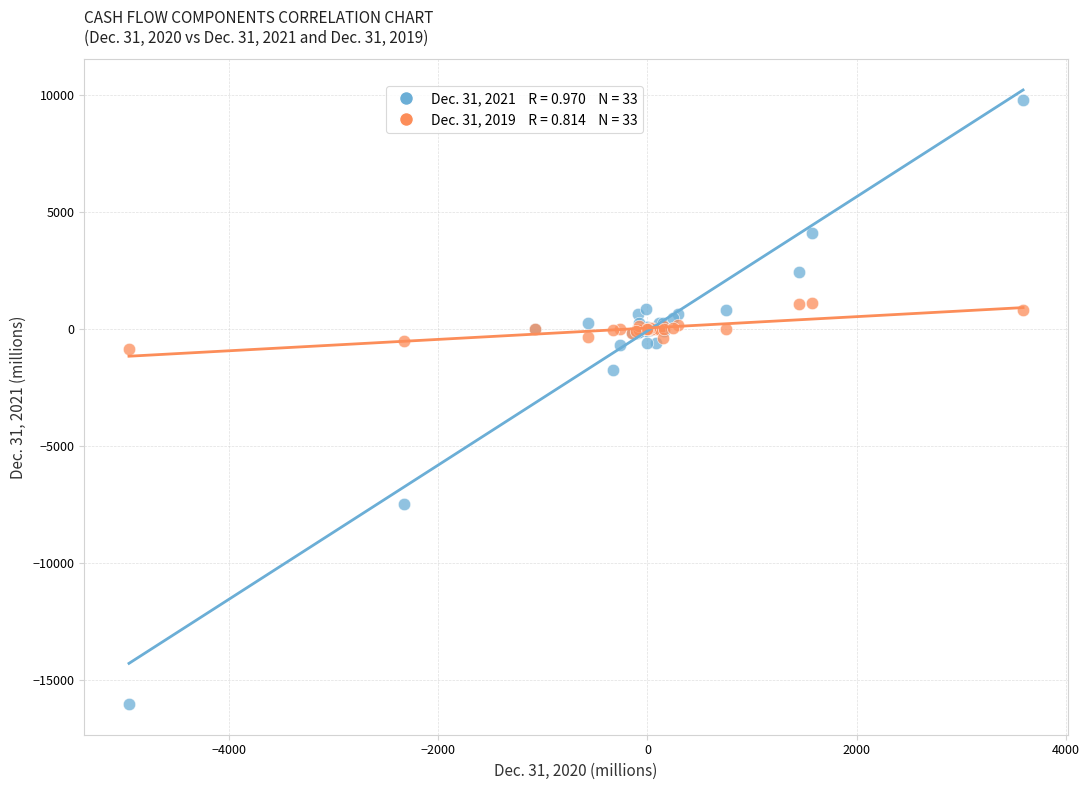

Across all series, what Y value is closest to -3109?

-1746